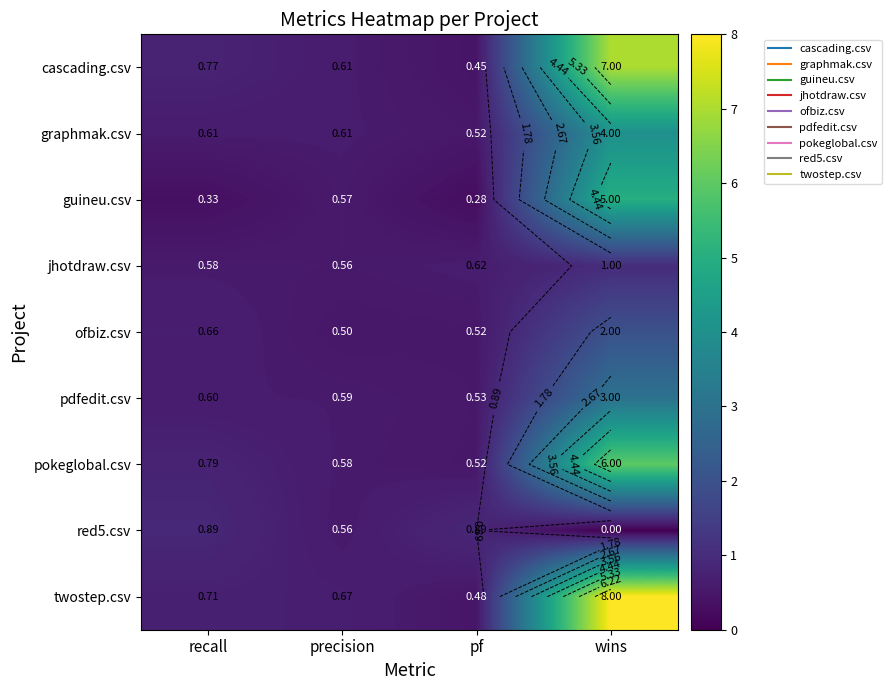

How many data points does each series have?

4